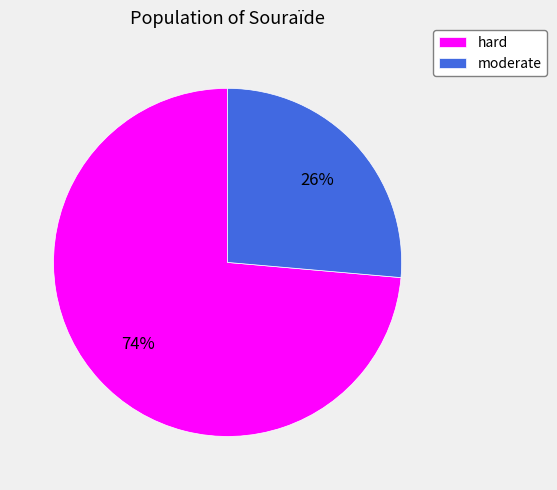

Is moderate the majority of the pie?

No